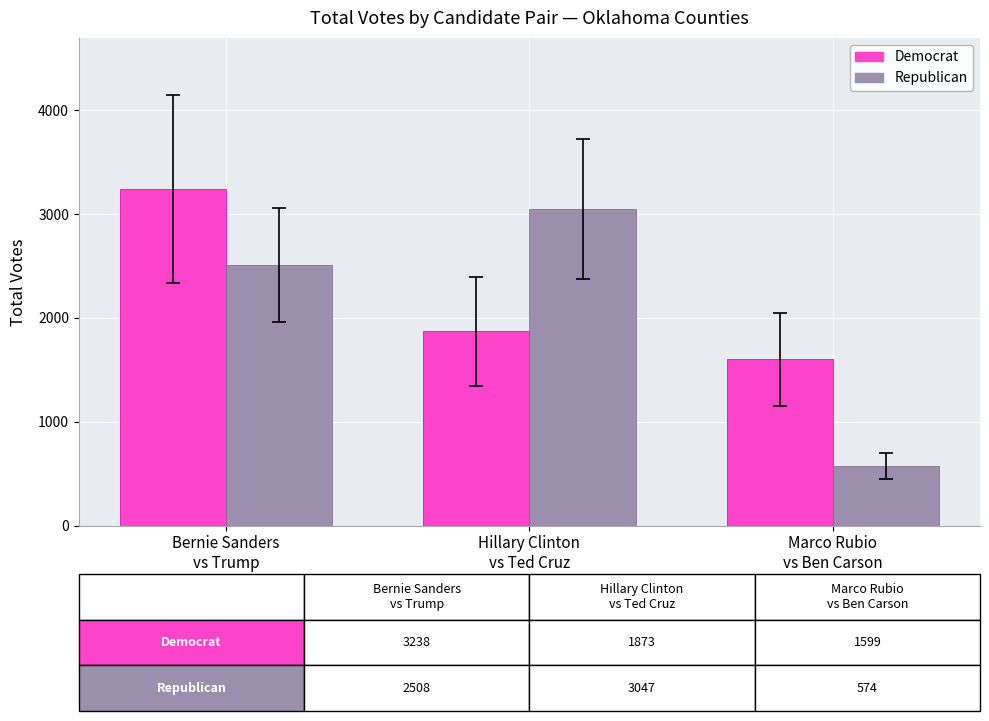

Which series has the largest range (max minus min)?

Republican